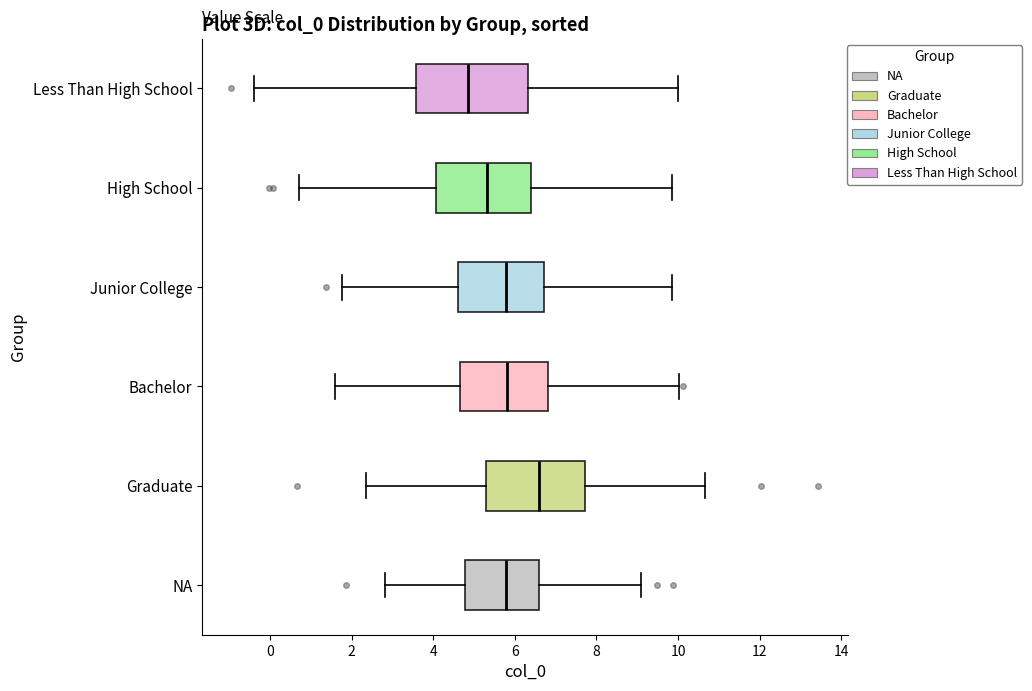

Reading bottom to top, transcribe this box plot: for each box, give where its median line is, the range the box spans, and where its two whiskers end, as read against the x-axis. The values are not printed on the chart, so give them approximately, as read against the axis.

NA: median 5.8, box 4.8 to 6.6, whiskers 2.8 to 9.0
Graduate: median 6.6, box 5.4 to 7.8, whiskers 2.4 to 10.6
Bachelor: median 5.8, box 4.6 to 6.8, whiskers 1.6 to 10.0
Junior College: median 5.8, box 4.6 to 6.8, whiskers 1.8 to 9.8
High School: median 5.4, box 4.0 to 6.4, whiskers 0.8 to 9.8
Less Than High School: median 4.8, box 3.6 to 6.4, whiskers -0.4 to 10.0